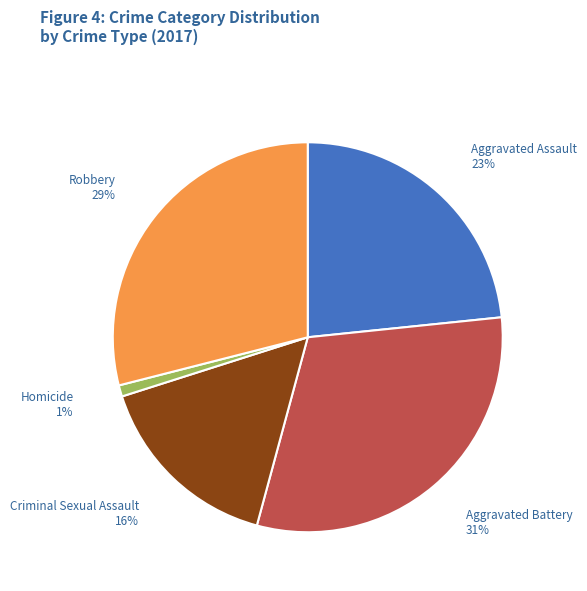

How many slices are in this pie chart?

5